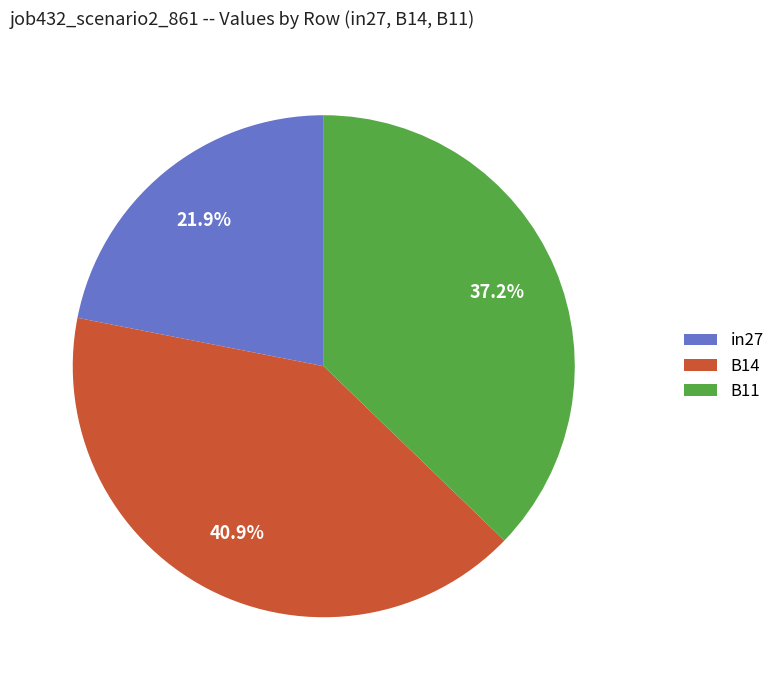

How many segments does this pie chart have?

3